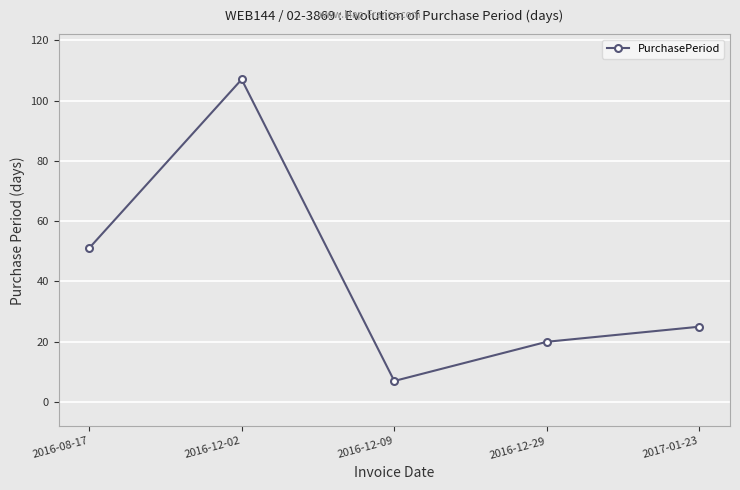

What is the difference between the maximum and minimum values?

100